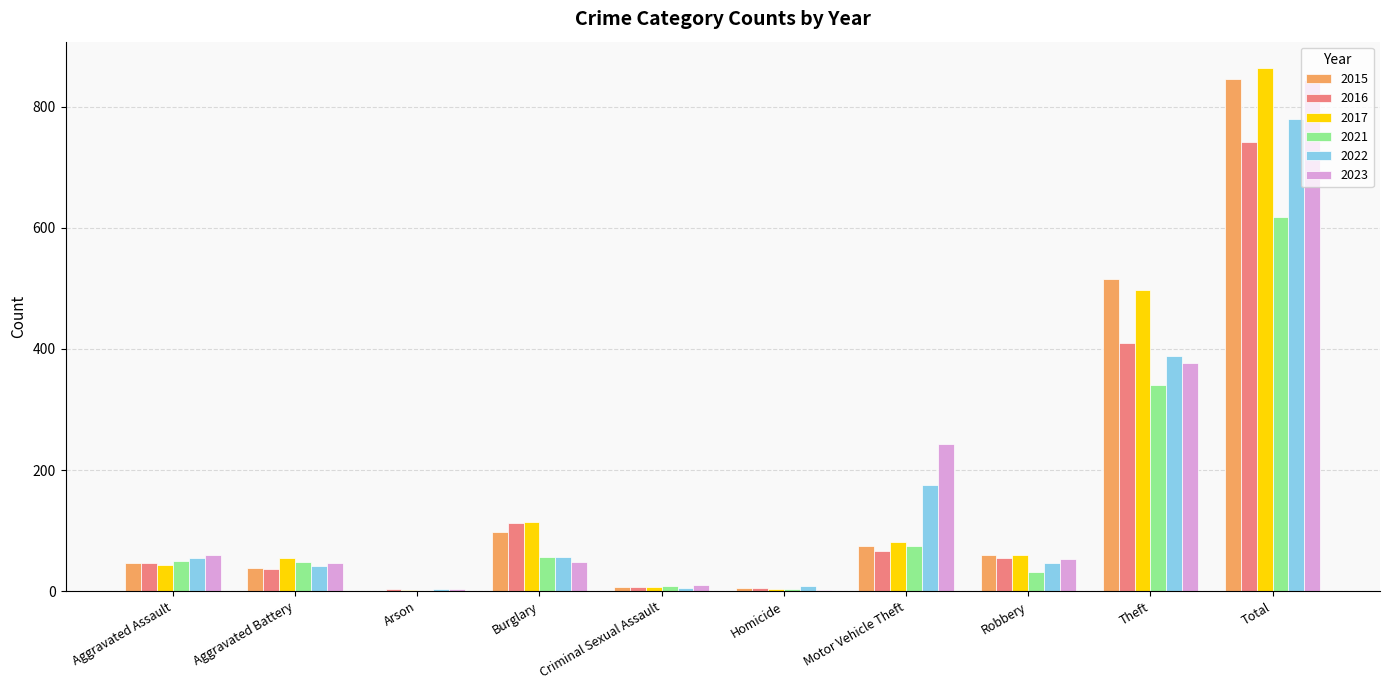

What is the difference between the 2017 values at Burglary and Criminal Sexual Assault?

107